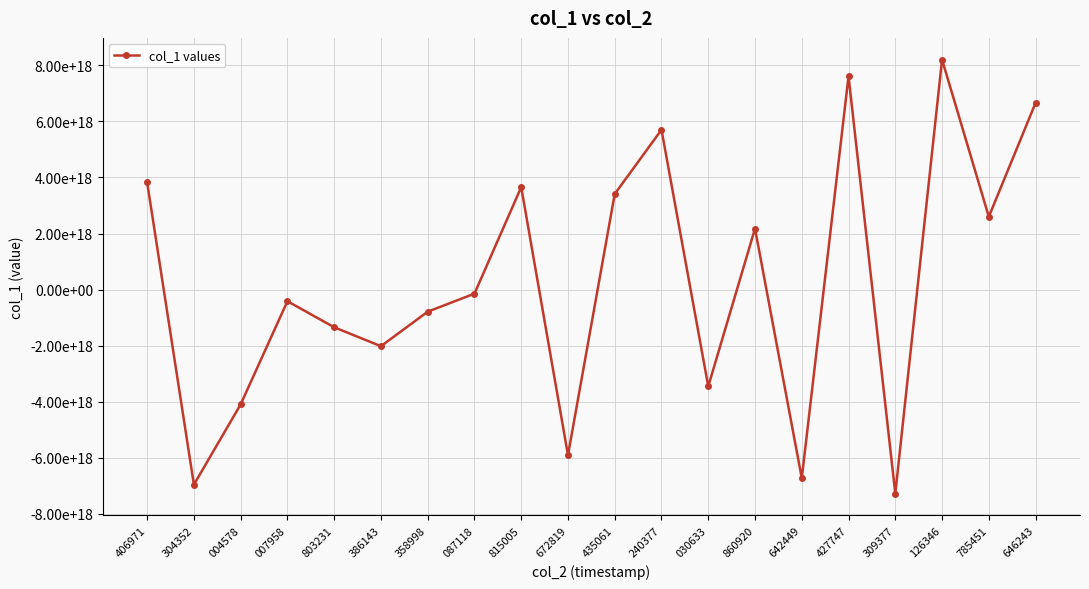

Does the chart have visible grid lines?

Yes